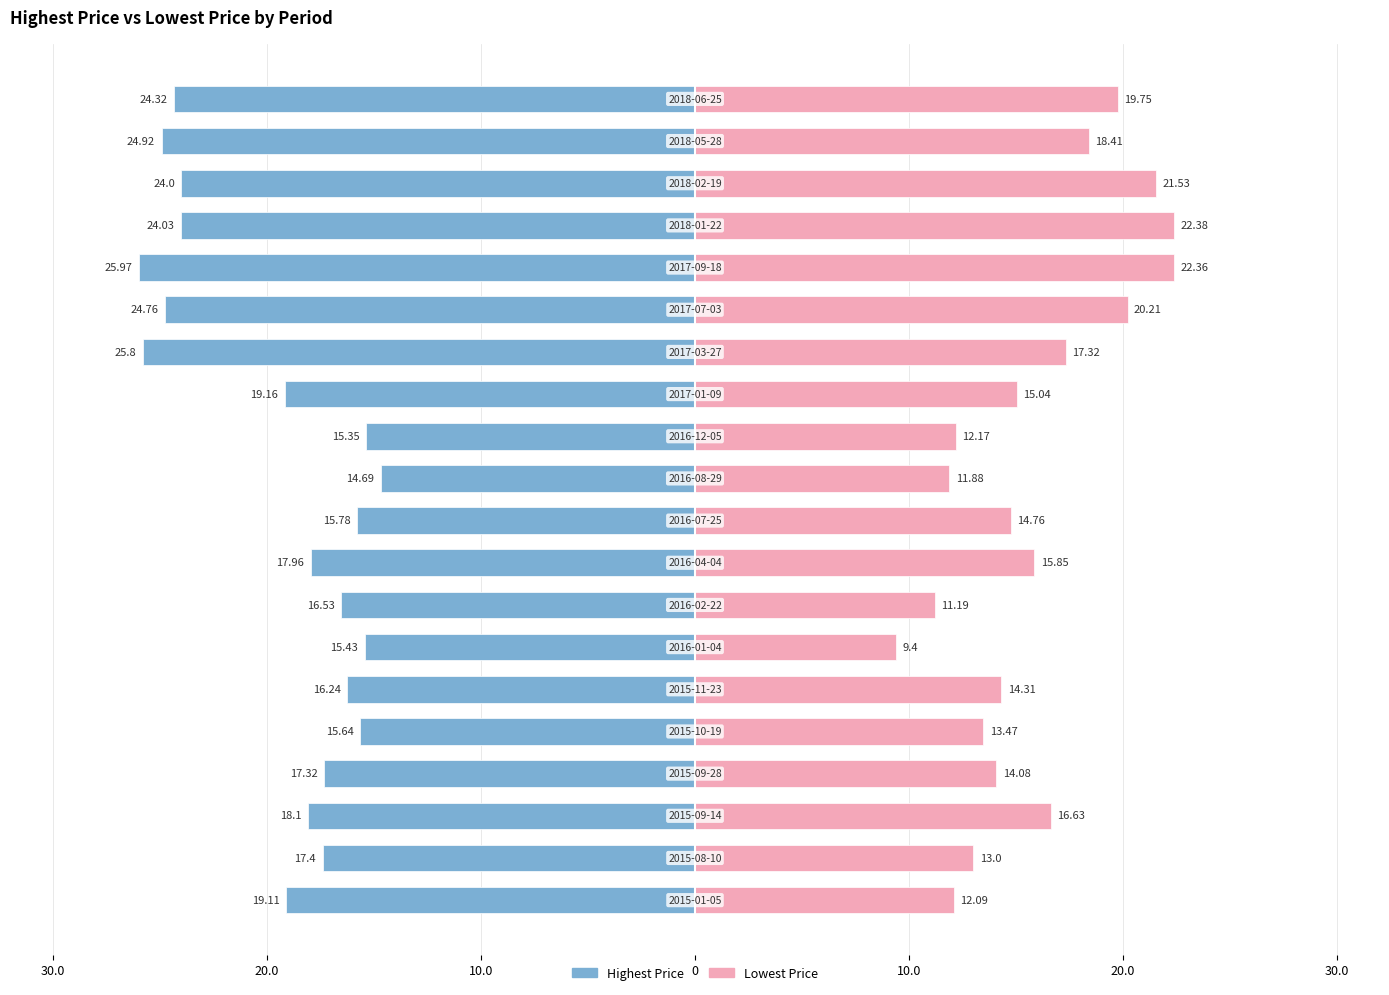

What is the sum of the Highest Price values at 8 and 11?

-33.3